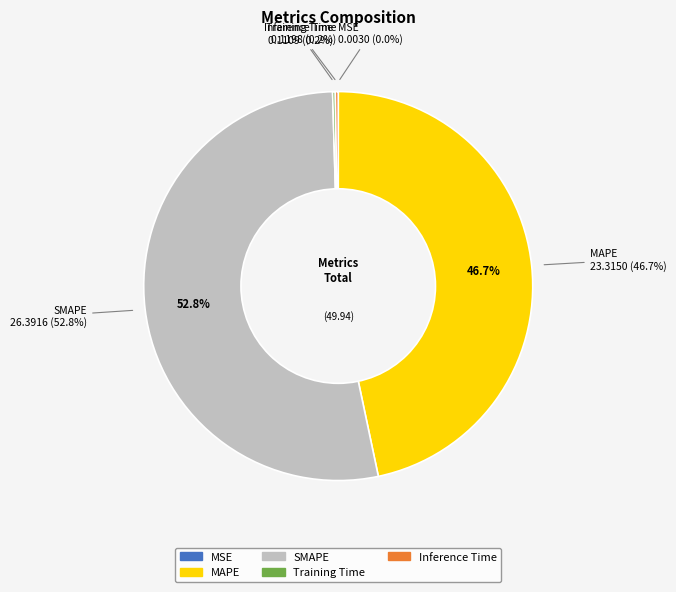

How many slices are in this pie chart?

5